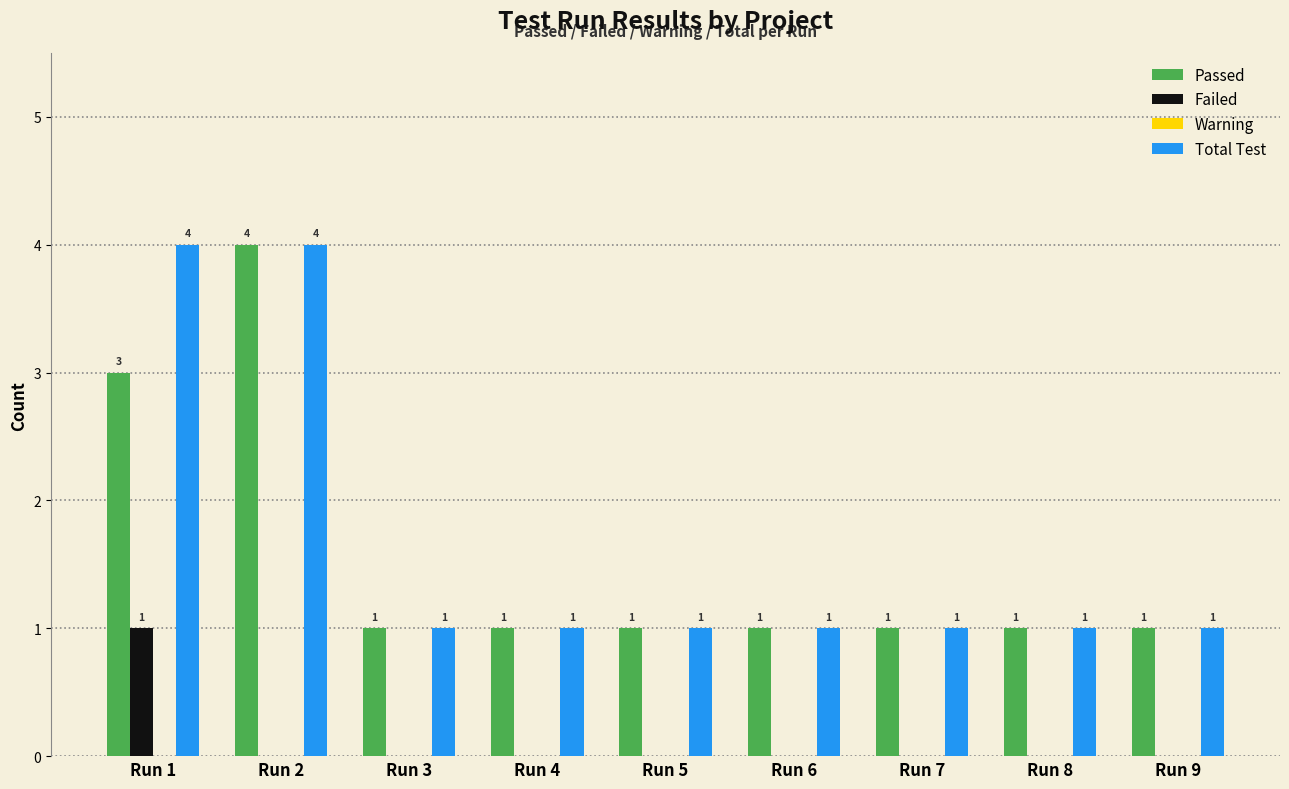

The value of Passed at Run 4 is 1. True or false?

True